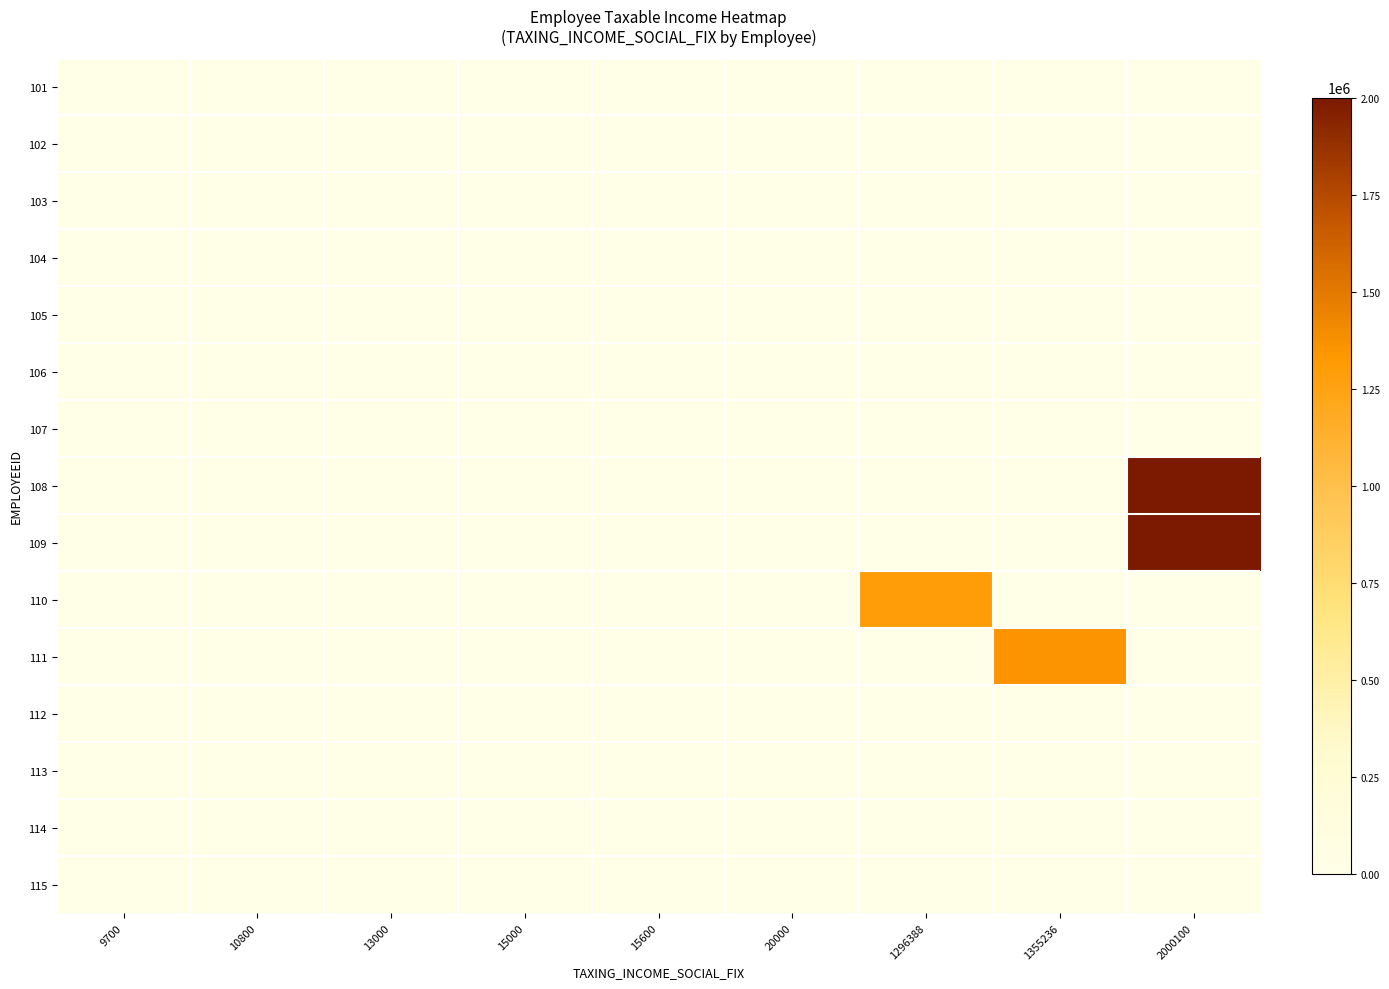

Reading left to right, extract all data points from this chart.

row_0: 9700=0	10800=0	13000=0	15000=15000	15600=0	20000=0	1296388=0	1355236=0	2000100=0
row_1: 9700=0	10800=0	13000=0	15000=0	15600=15600	20000=0	1296388=0	1355236=0	2000100=0
row_2: 9700=0	10800=0	13000=0	15000=15000	15600=0	20000=0	1296388=0	1355236=0	2000100=0
row_3: 9700=0	10800=0	13000=0	15000=15000	15600=0	20000=0	1296388=0	1355236=0	2000100=0
row_4: 9700=0	10800=0	13000=13000	15000=0	15600=0	20000=0	1296388=0	1355236=0	2000100=0
row_5: 9700=9700	10800=0	13000=0	15000=0	15600=0	20000=0	1296388=0	1355236=0	2000100=0
row_6: 9700=0	10800=10800	13000=0	15000=0	15600=0	20000=0	1296388=0	1355236=0	2000100=0
row_7: 9700=0	10800=0	13000=0	15000=0	15600=0	20000=0	1296388=0	1355236=0	2000100=2000100
row_8: 9700=0	10800=0	13000=0	15000=0	15600=0	20000=0	1296388=0	1355236=0	2000100=2000100
row_9: 9700=0	10800=0	13000=0	15000=0	15600=0	20000=0	1296388=1296388	1355236=0	2000100=0
row_10: 9700=0	10800=0	13000=0	15000=0	15600=0	20000=0	1296388=0	1355236=1355236	2000100=0
row_11: 9700=0	10800=0	13000=0	15000=15000	15600=0	20000=0	1296388=0	1355236=0	2000100=0
row_12: 9700=0	10800=0	13000=0	15000=0	15600=0	20000=20000	1296388=0	1355236=0	2000100=0
row_13: 9700=0	10800=0	13000=0	15000=15000	15600=0	20000=0	1296388=0	1355236=0	2000100=0
row_14: 9700=0	10800=0	13000=0	15000=15000	15600=0	20000=0	1296388=0	1355236=0	2000100=0